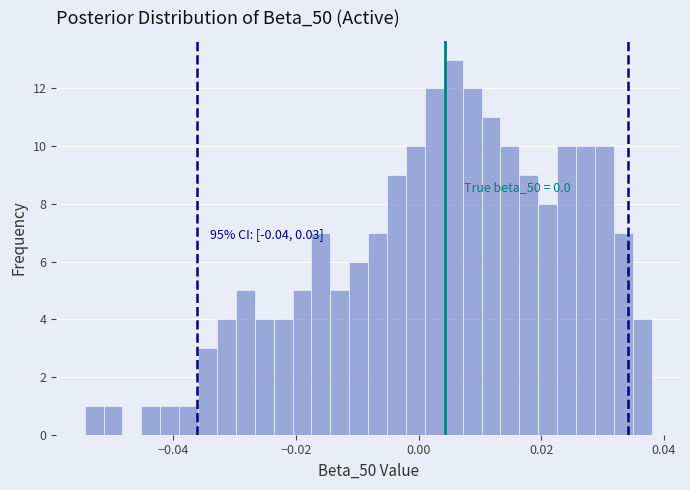

Around what value on the x-axis is the tallest bar? Give the approximate position of its centre, as read against the axis.

0.006